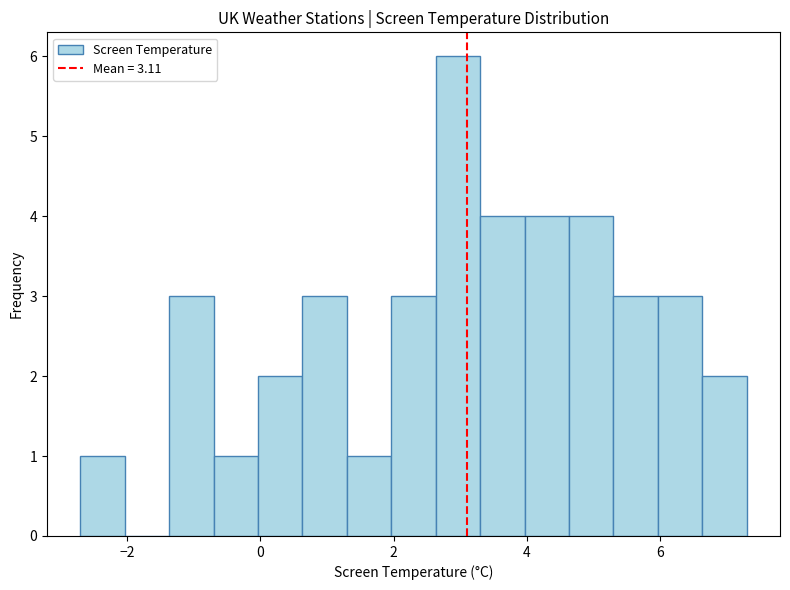

Around what value on the x-axis is the tallest bar? Give the approximate position of its centre, as read against the axis.

3.0